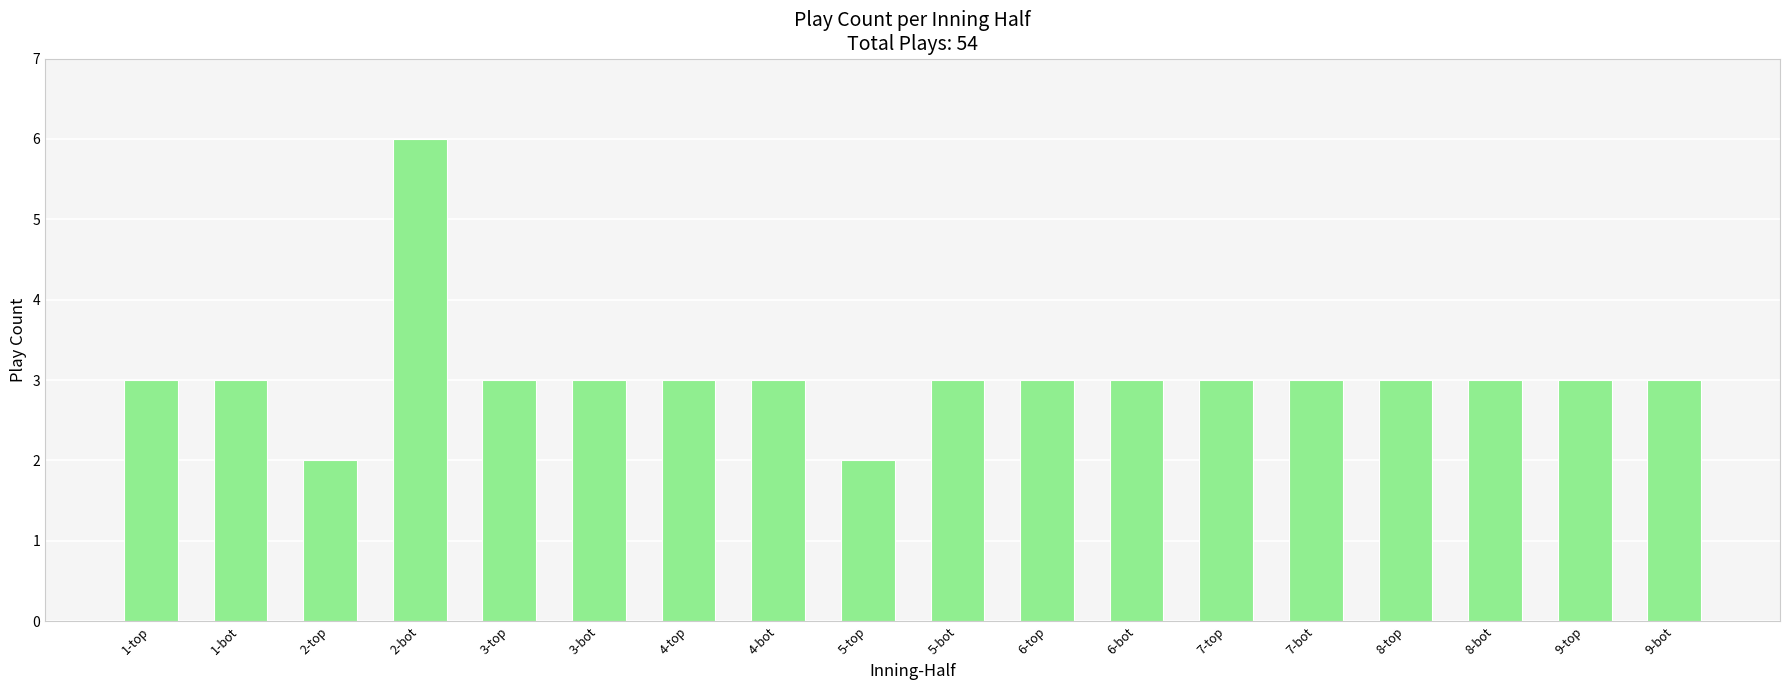

What is the difference between the second highest and second lowest values?

1